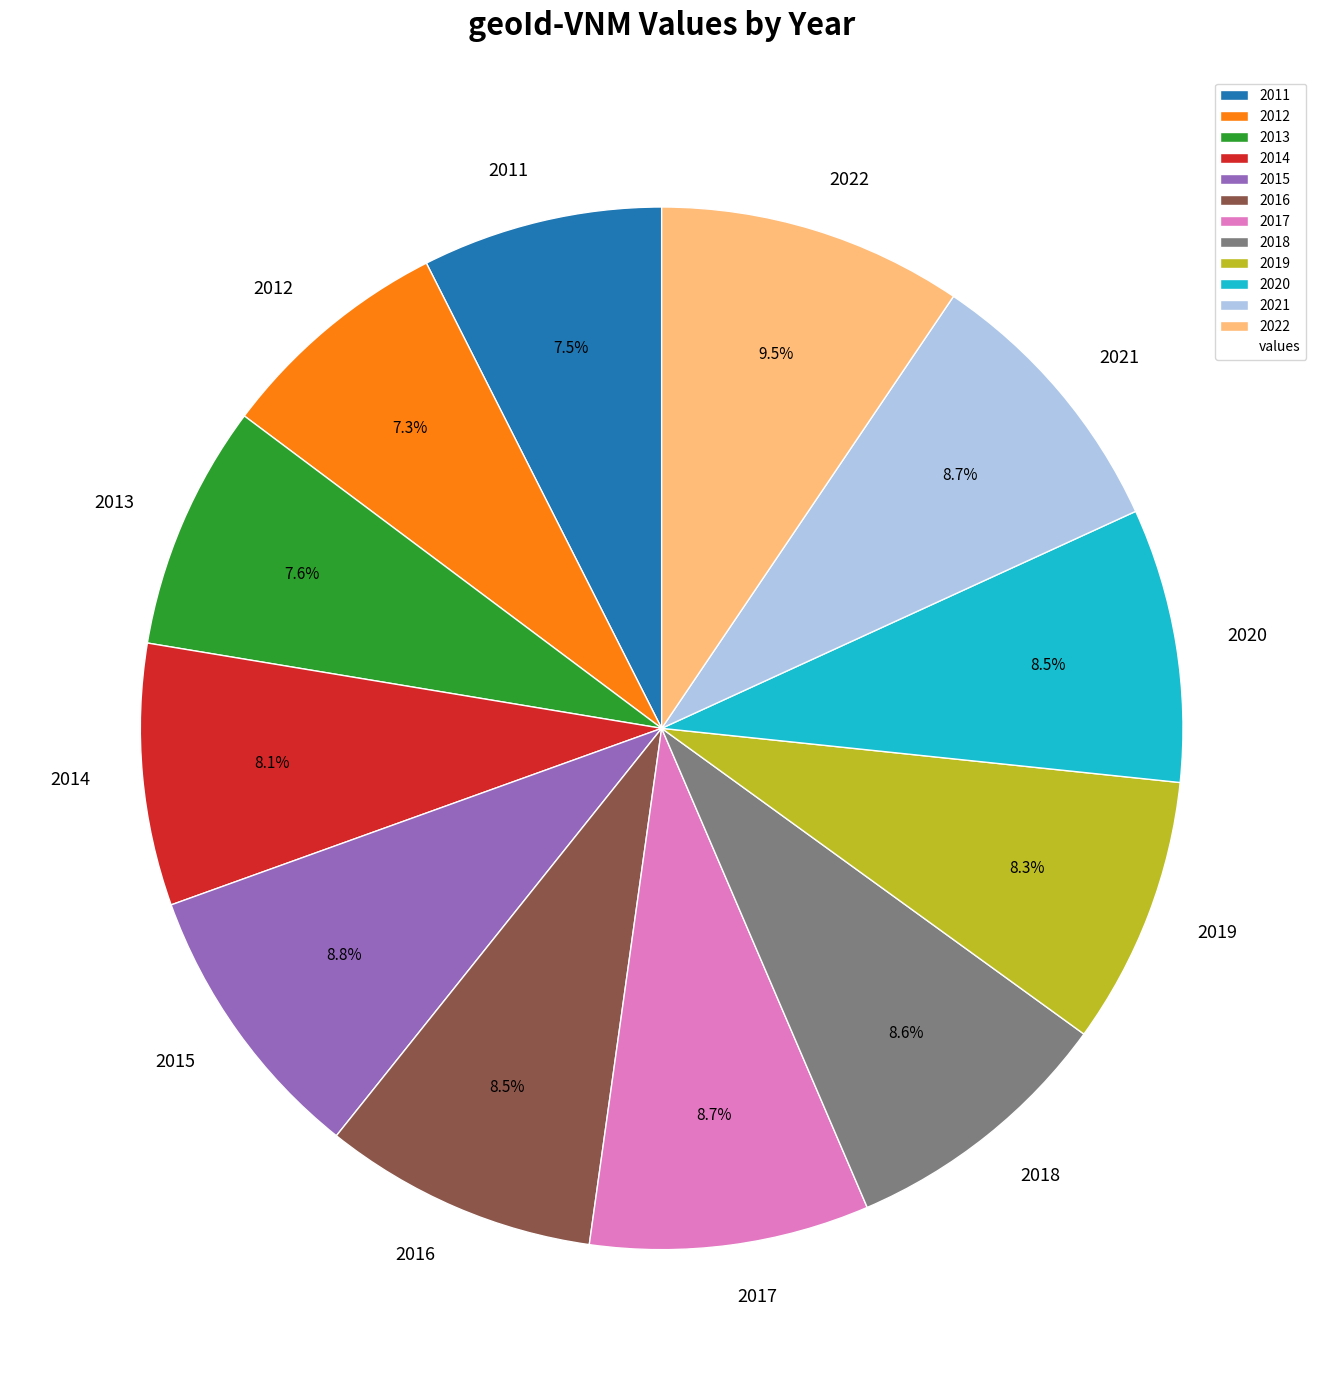

Approximately how many times larger is the value at 2016 compared to 2014?

1.0